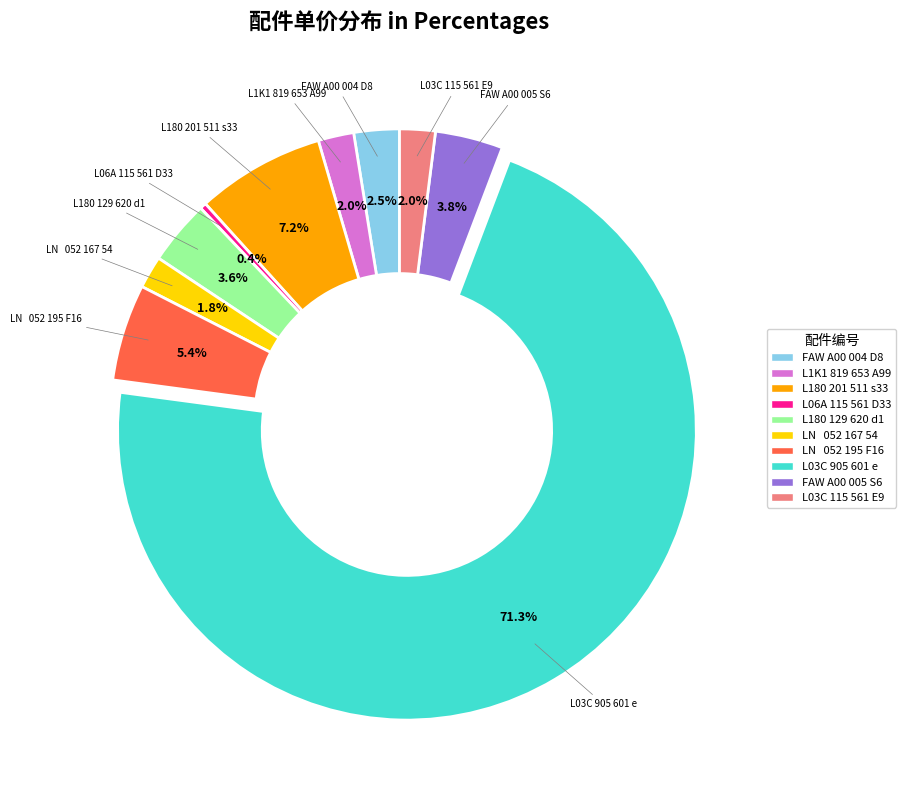

Between L03C 905 601 e and LN 052 167 54, which is larger?

L03C 905 601 e